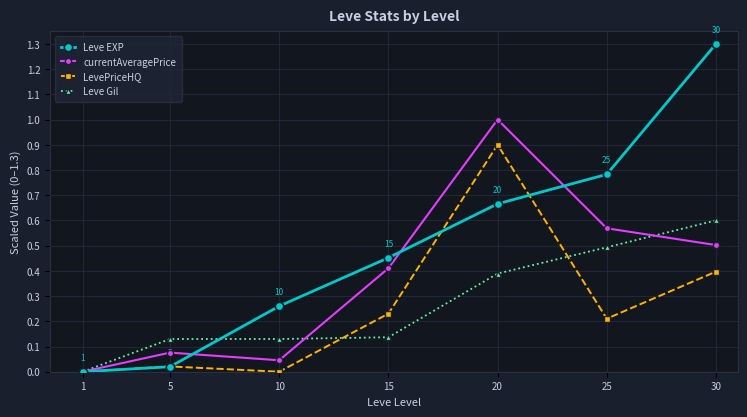

At which category does currentAveragePrice reach its first local valley?

10